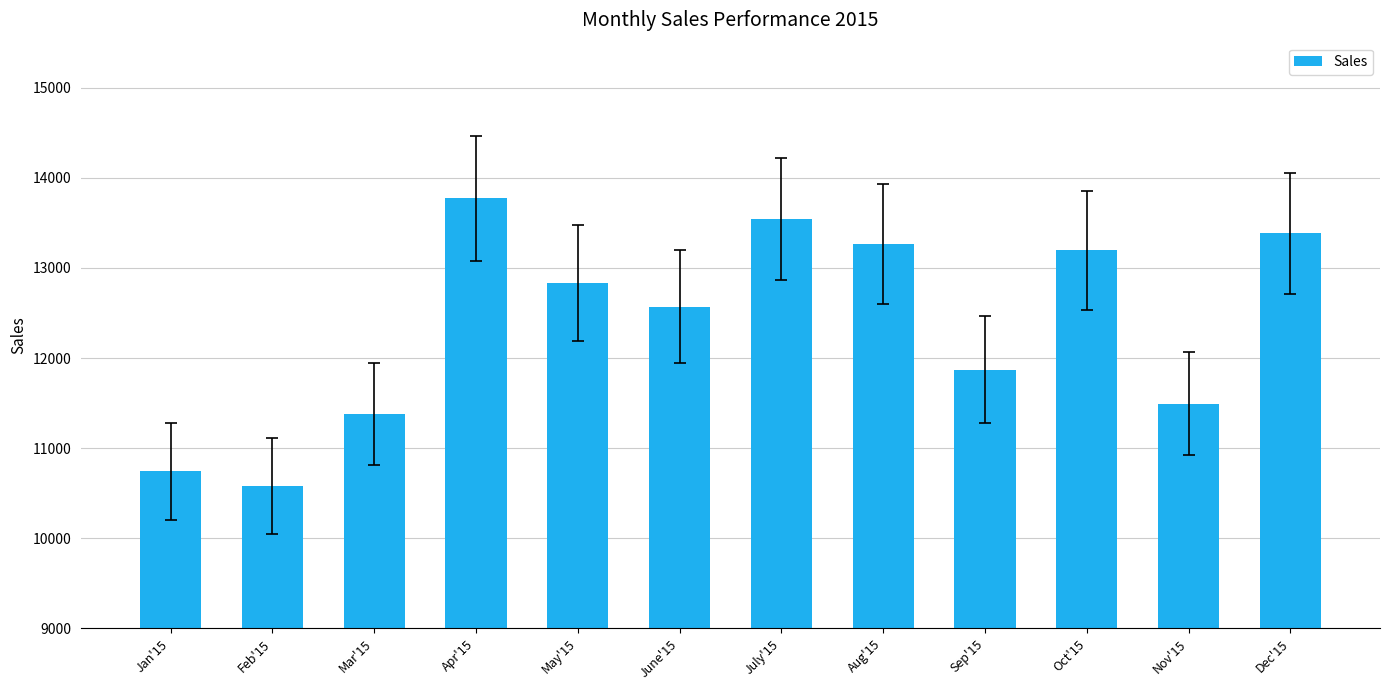

How many distinct data groups are displayed?

1